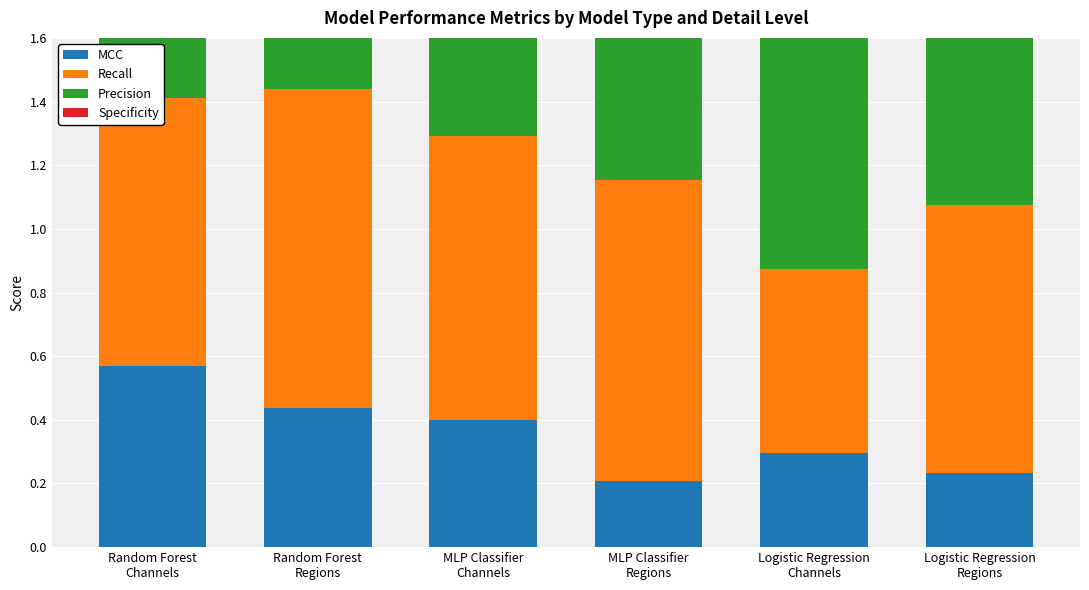

How many groups of bars are there?

6